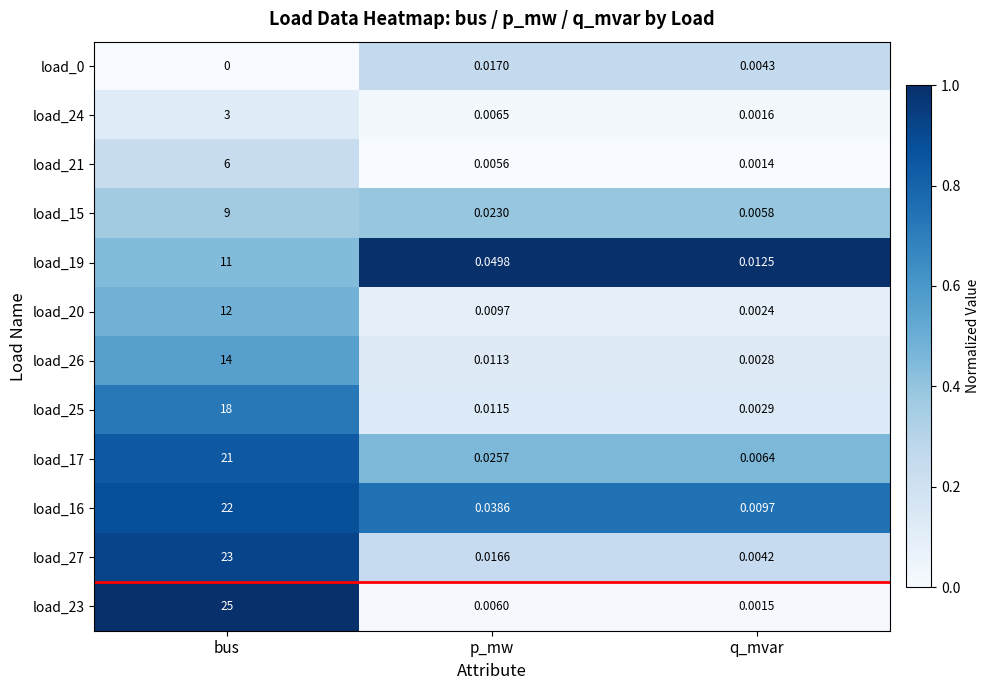

Where is load_16 nearest to the value 11?

p_mw